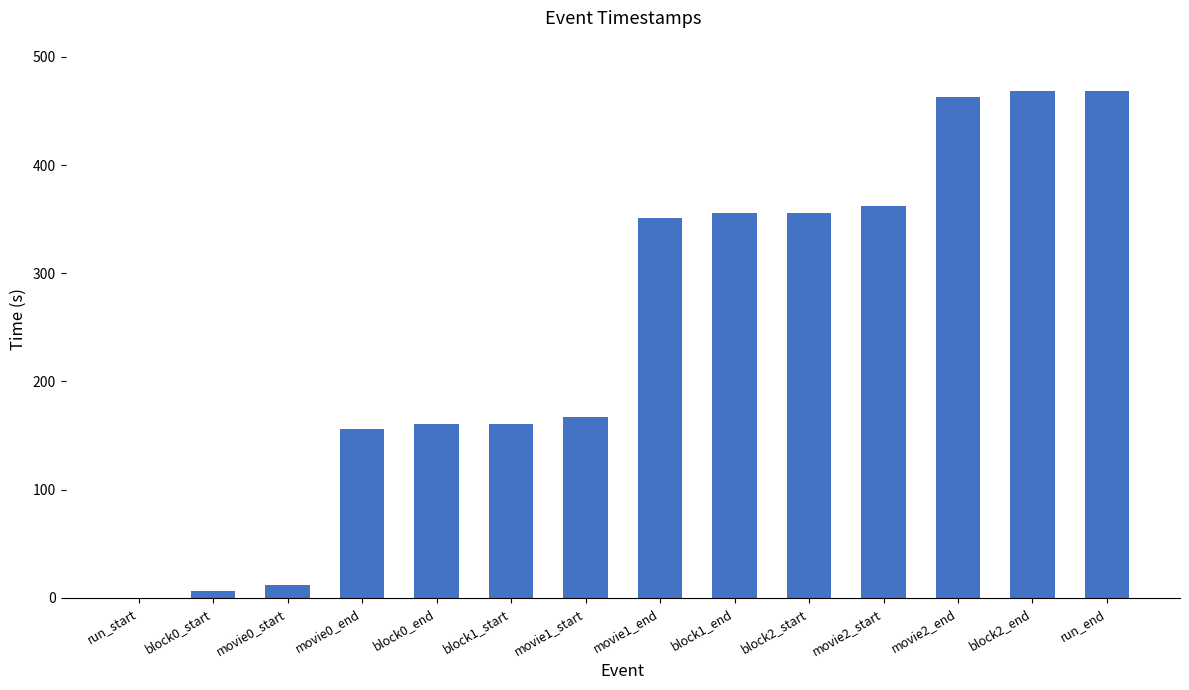

Between movie0_end and block1_end, which is larger?

block1_end